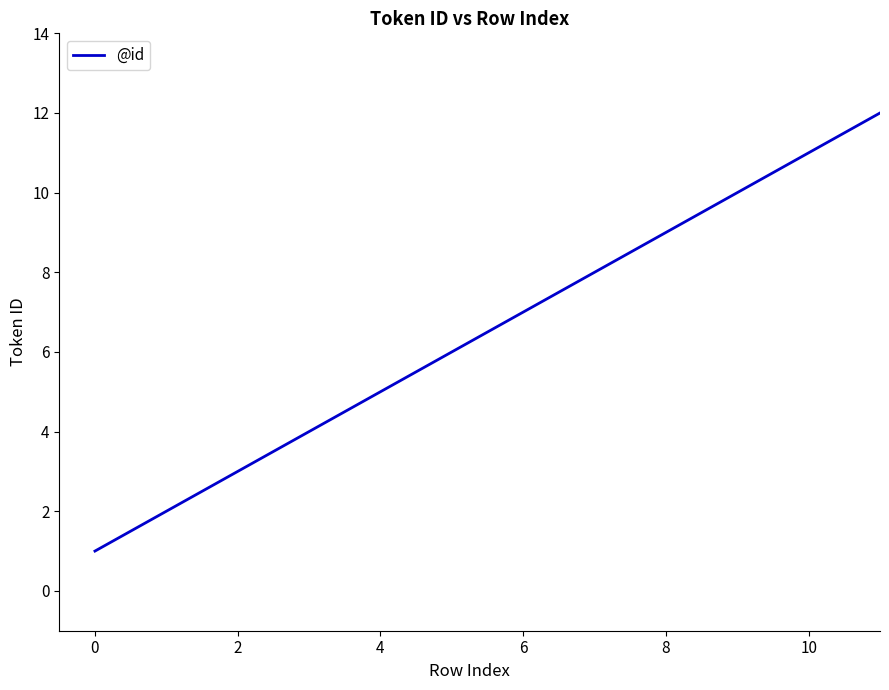

How many lines are shown in the chart?

1